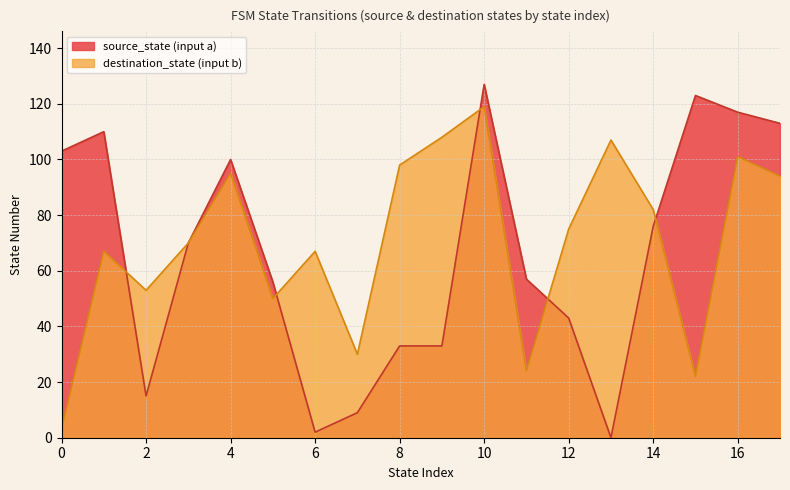

At which category is the sum across all series the highest?

10